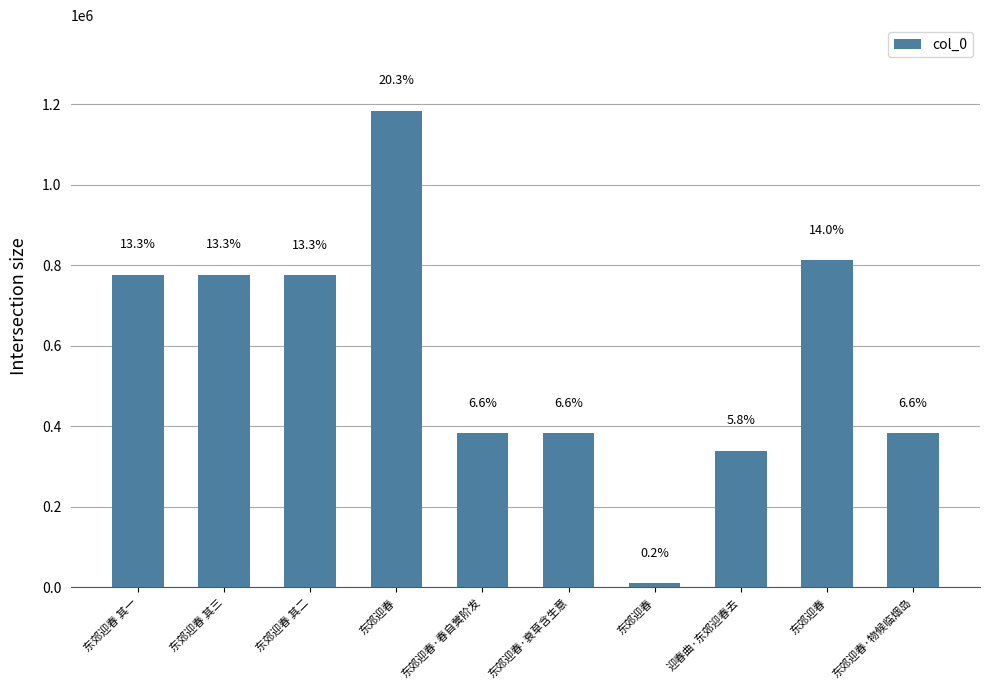

Reading left to right, extract all data points from this chart.

775958	775959	775614	1183141	383486	383467	10013	339486	812495	383466